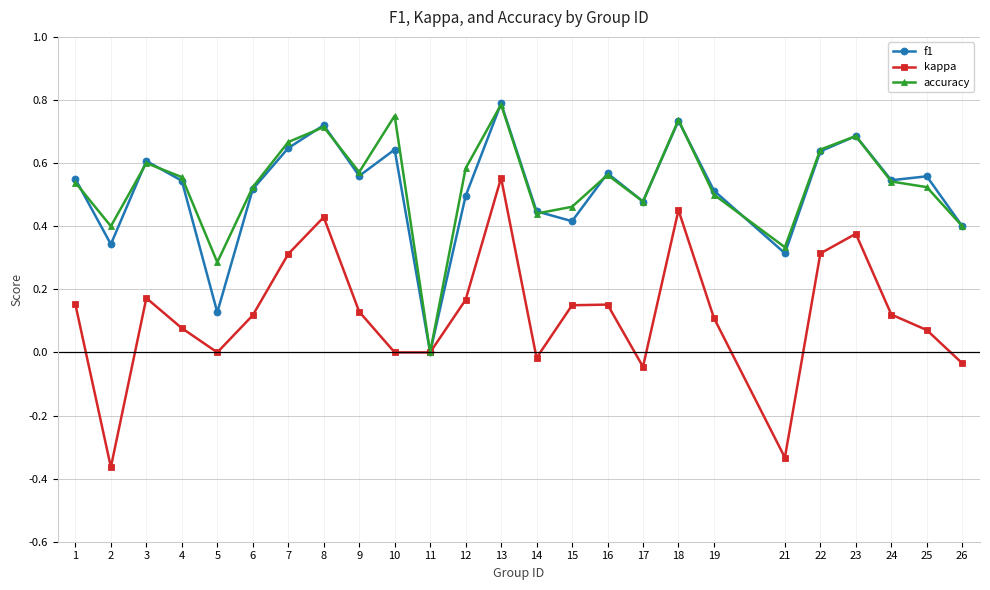

Which series has the largest range (max minus min)?

kappa